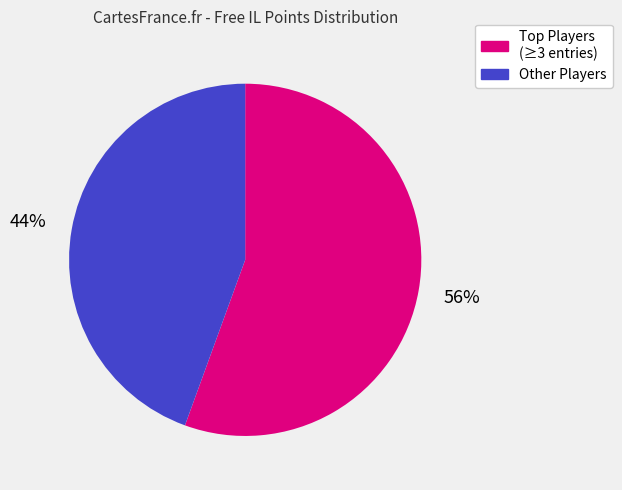

What percentage is the Other Players slice, to the nearest percent?

44%